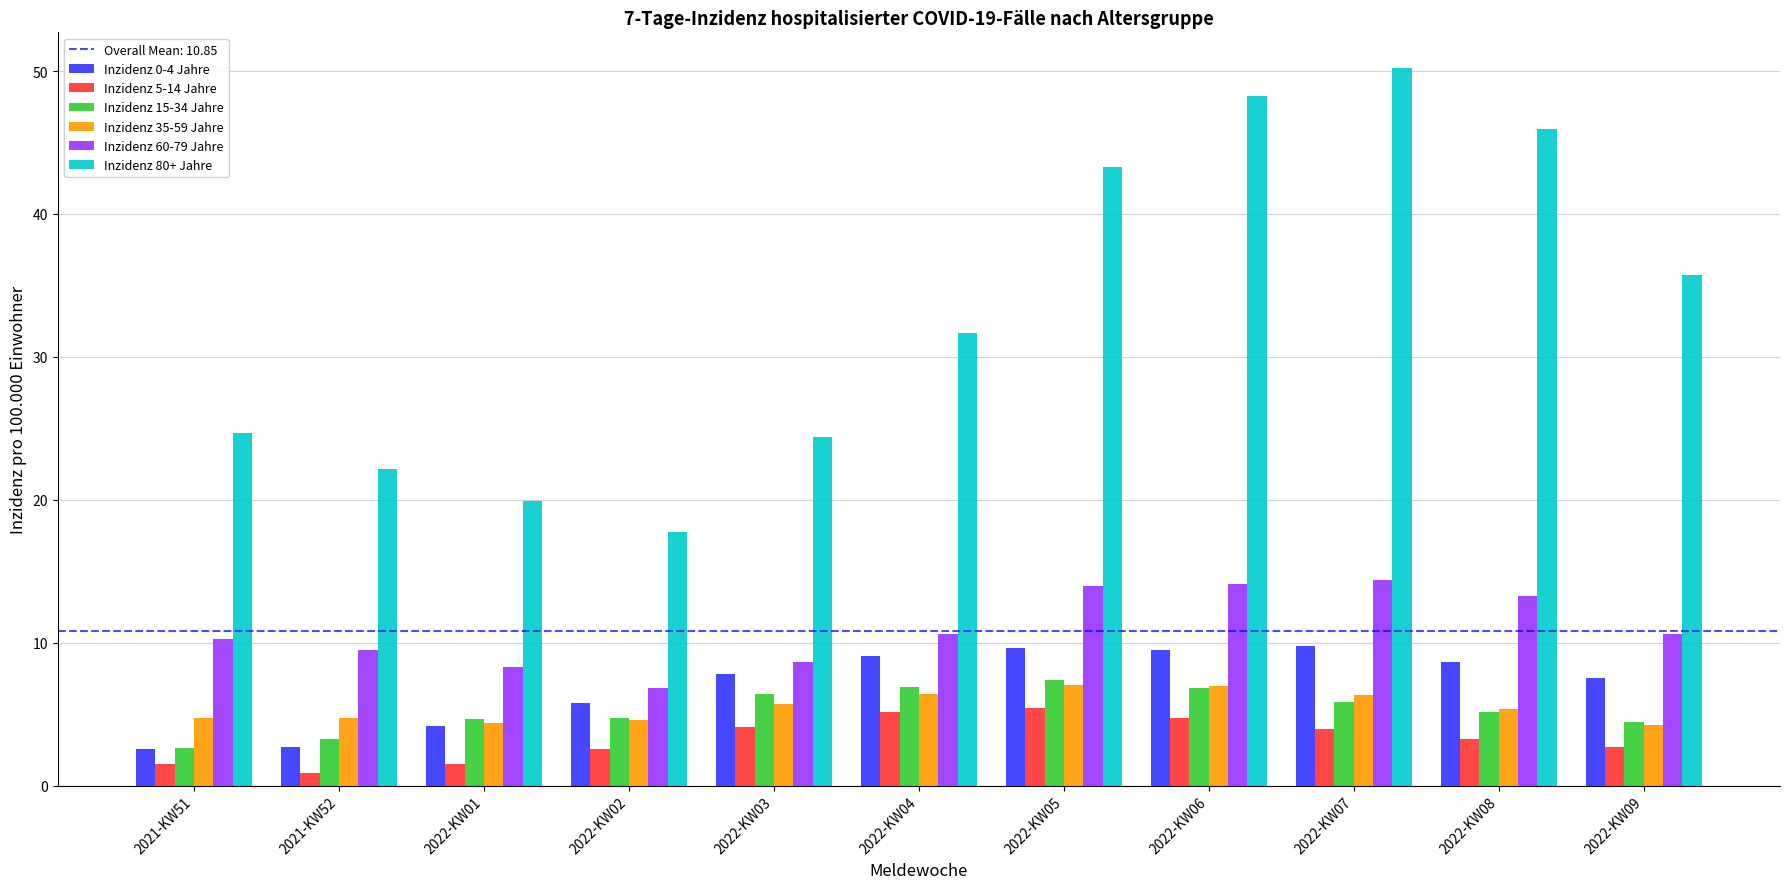

Which category has the highest value across all series?

2022-KW07